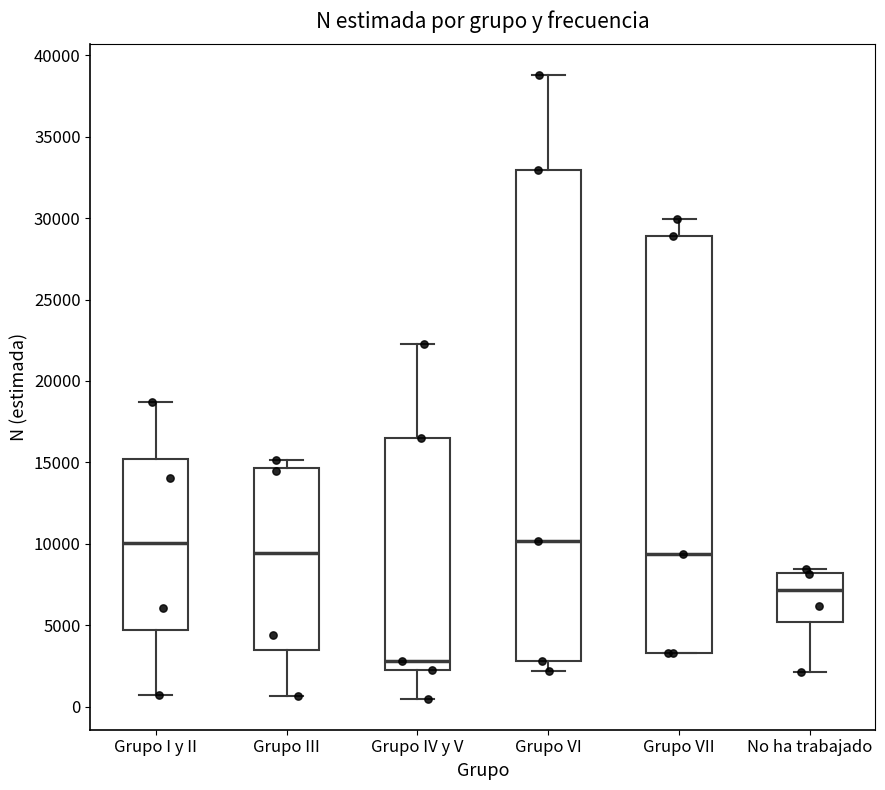

Reading left to right, read every box against the y-axis: the position of its median line, the range the box covers, and the ends of its whiskers. The values are not printed on the chart, so give them approximately, as read against the axis.

Grupo I y II: median 10000, box 4500 to 15000, whiskers 500 to 18500
Grupo III: median 9500, box 3500 to 14500, whiskers 500 to 15000
Grupo IV y V: median 3000, box 2000 to 16500, whiskers 500 to 22500
Grupo VI: median 10000, box 3000 to 33000, whiskers 2000 to 39000
Grupo VII: median 9500, box 3500 to 29000, whiskers 3500 to 30000
No ha trabajado: median 7000, box 5000 to 8000, whiskers 2000 to 8500